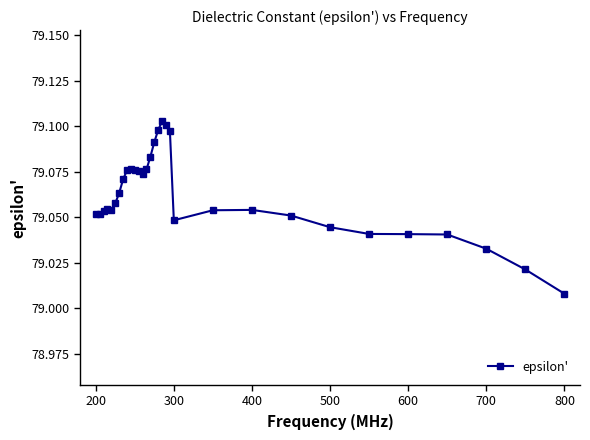

How many lines are shown in the chart?

1